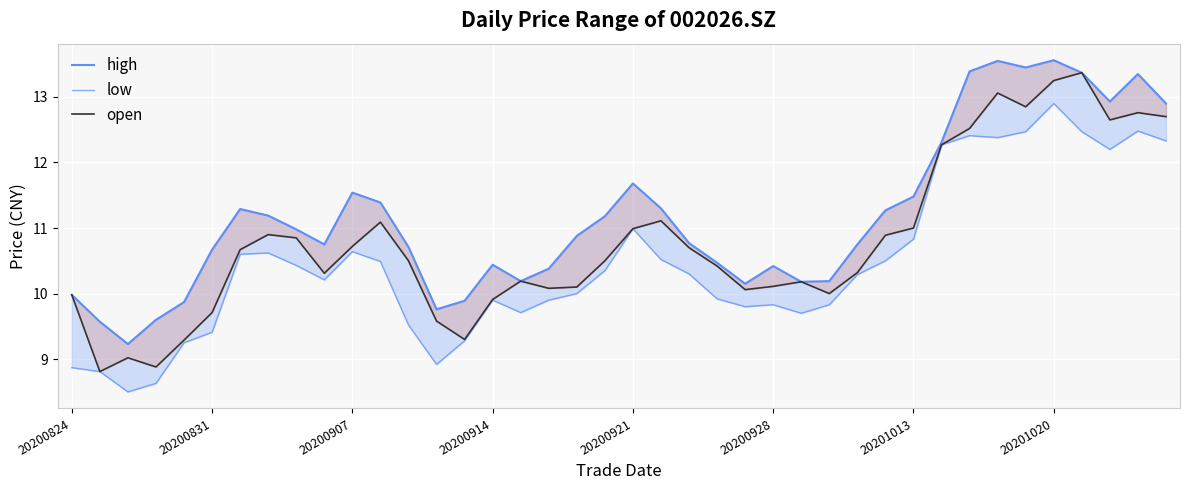

Is this an area chart (filled region under the line)?

No